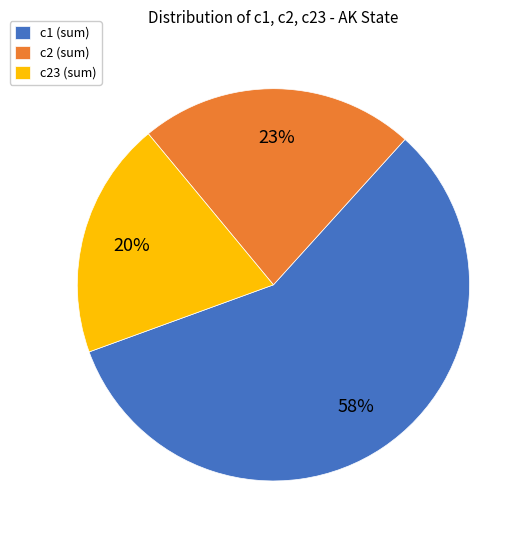

Is the sum of c2 (sum) and c1 (sum) greater than half?

Yes